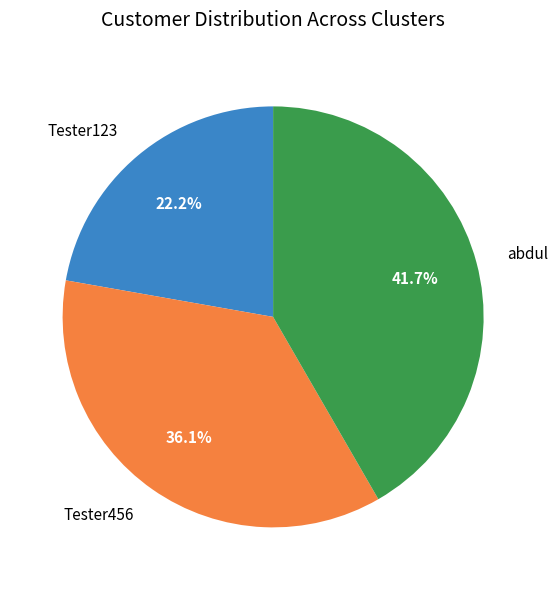

Approximately how many times larger is the value at Tester456 compared to Tester123?

1.6